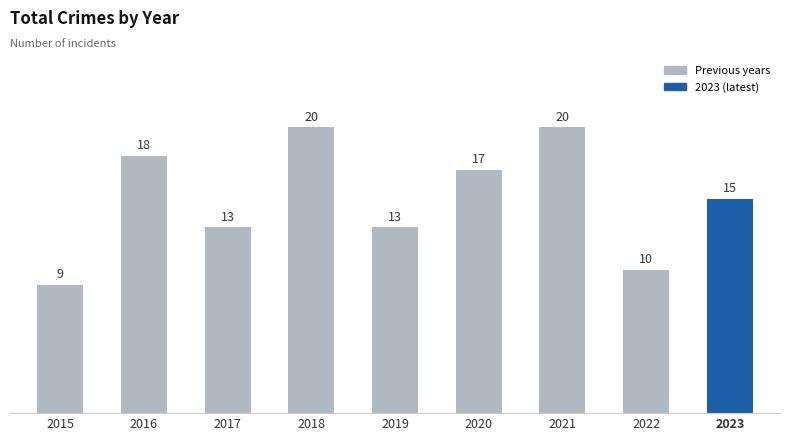

Reading left to right, what are all the values shown in this chart?

2015=9	2016=18	2017=13	2018=20	2019=13	2020=17	2021=20	2022=10	2023=15